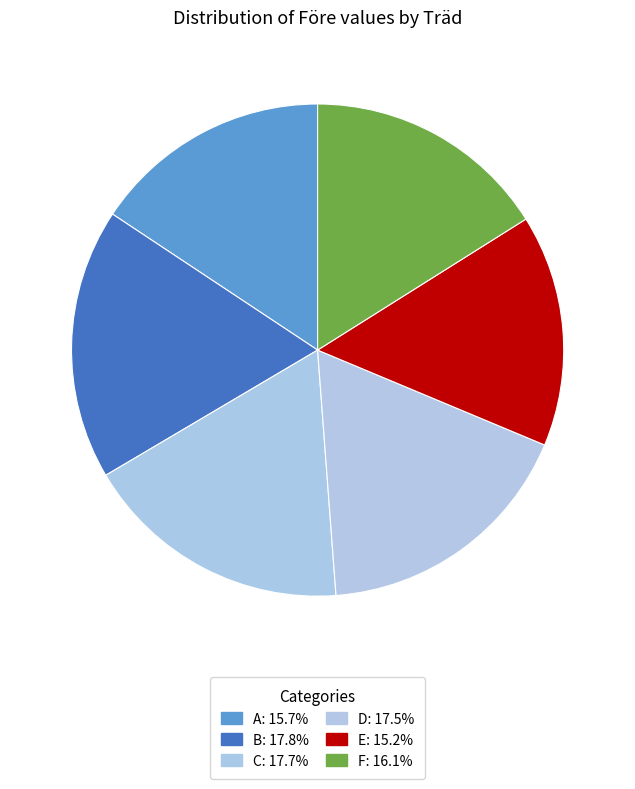

What percentage do C and D together represent?

35.2%